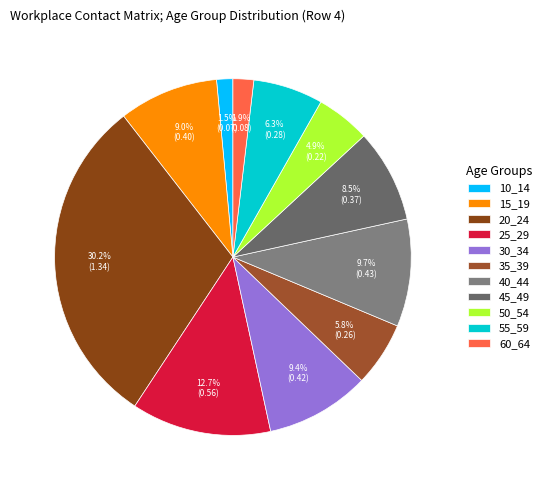

Count the number of slices in the pie.

11